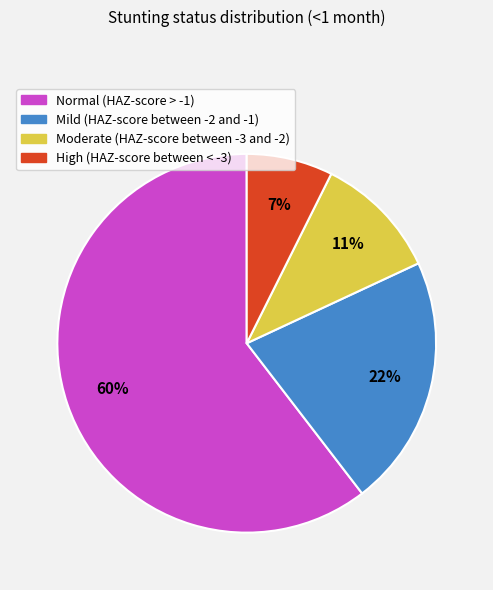

Rank the categories by value from highest to lowest.

Normal (HAZ-score > -1), Mild (HAZ-score between -2 and -1), Moderate (HAZ-score between -3 and -2), High (HAZ-score between < -3)